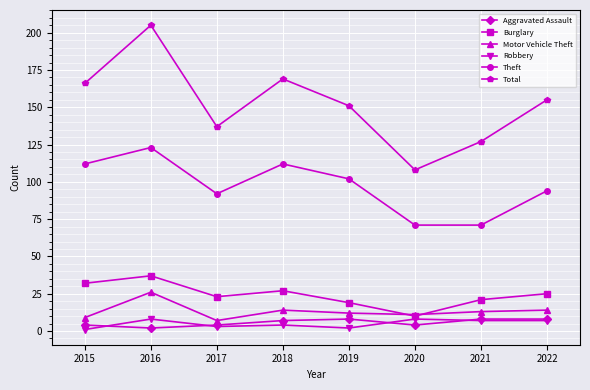

At how many categories does at least one series exceed 131?

6